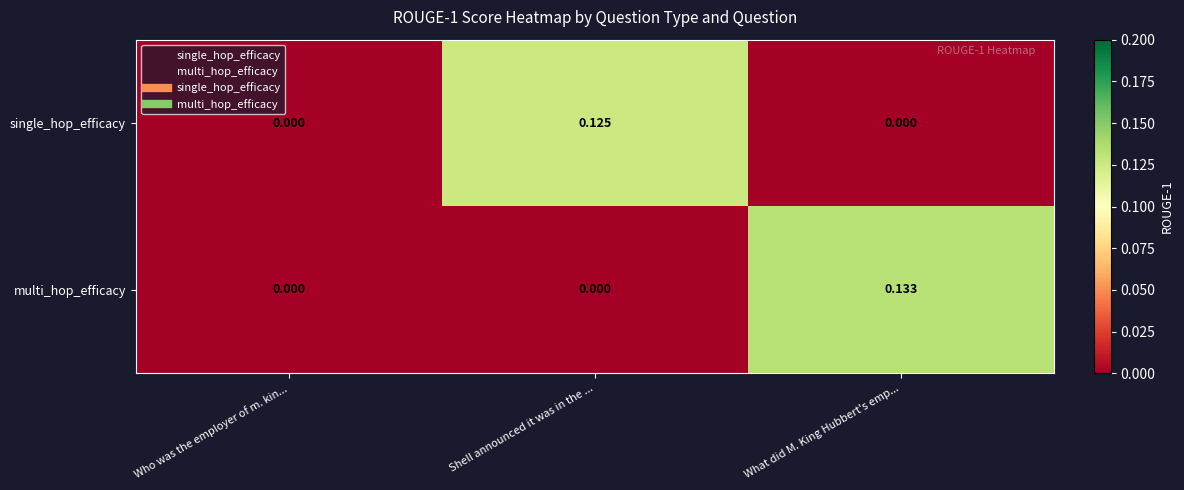

At which category is the sum across all series the highest?

What did M. King Hubbert's emp...